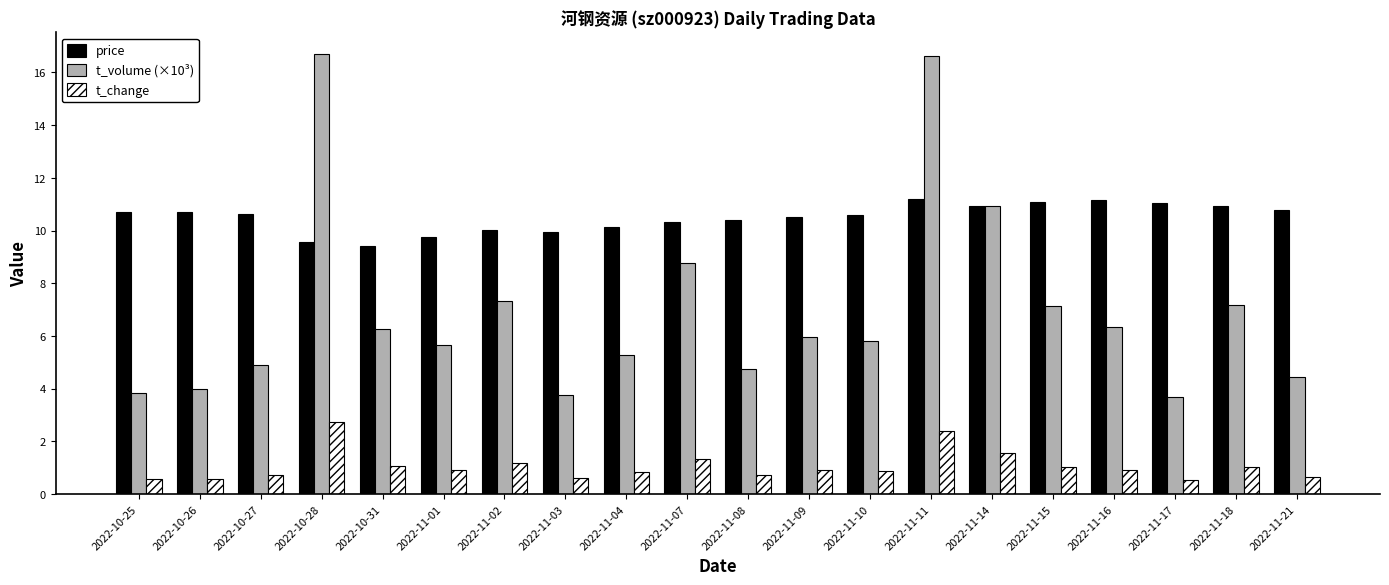

What is the greatest value displayed?

16.7